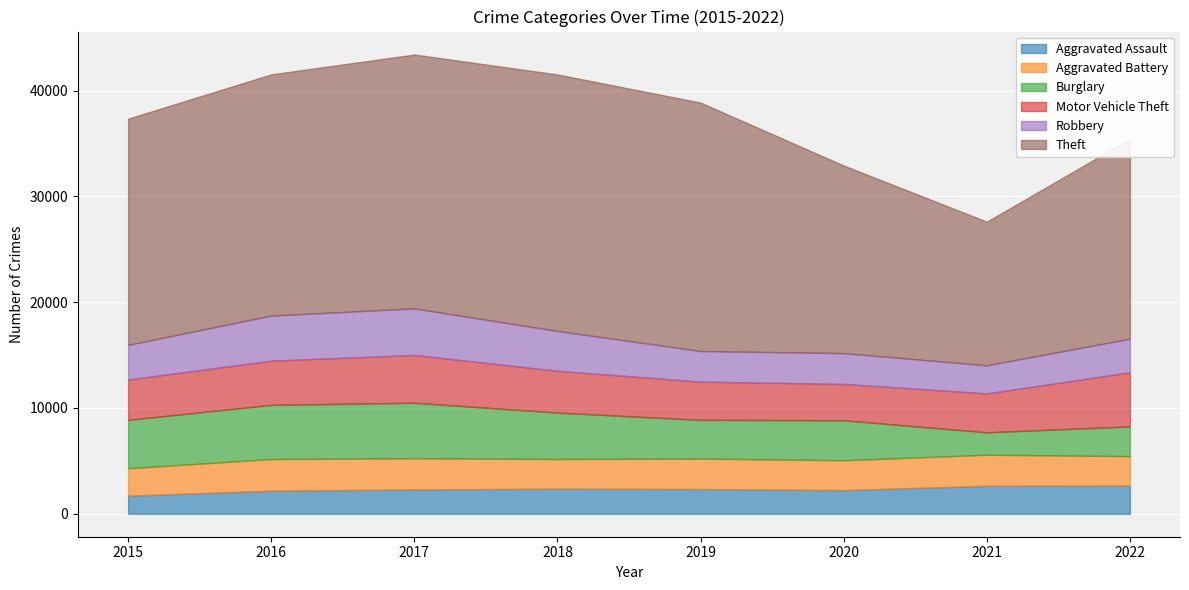

In Robbery, how many points are lower than both neighbors (excluding endpoints)?

2